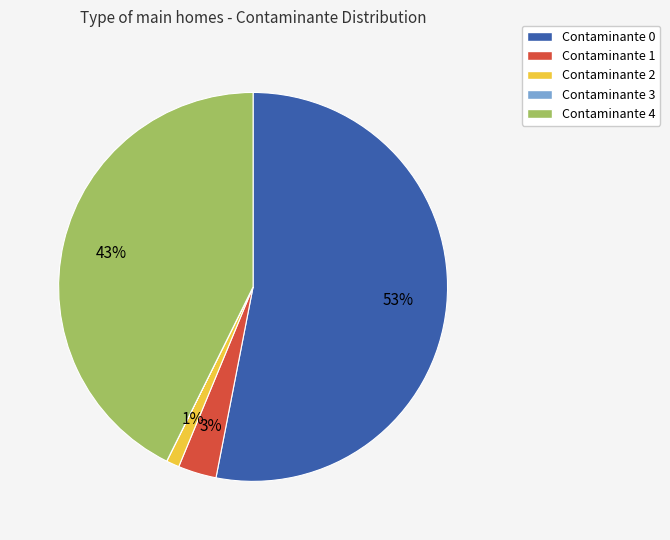

Is there a majority slice in this chart?

Yes